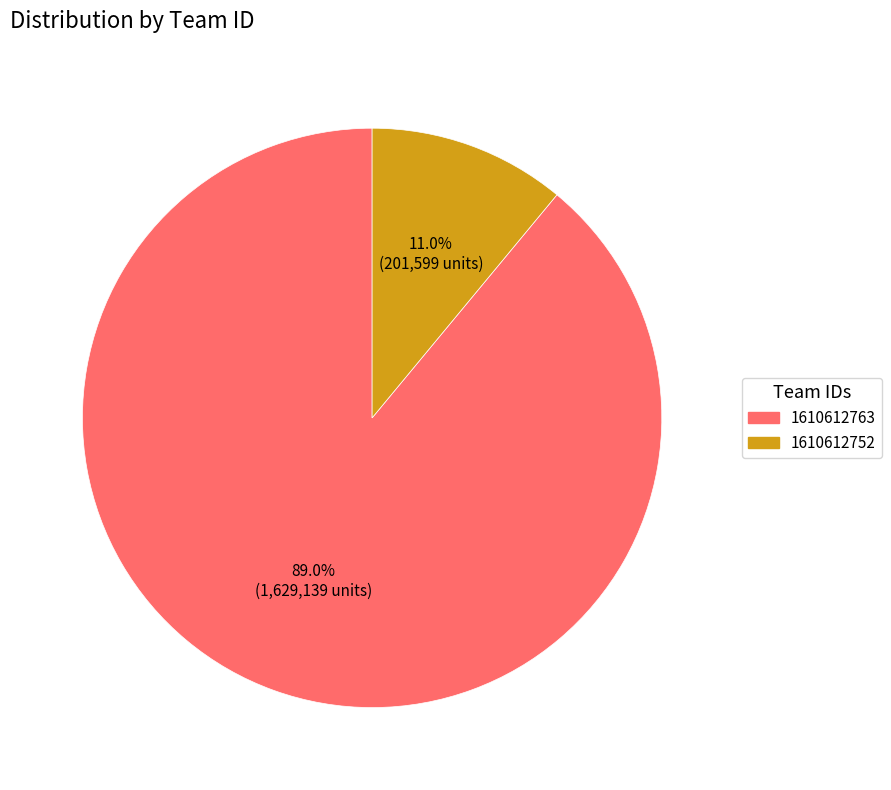

Rank the categories by value from lowest to highest.

1610612752, 1610612763